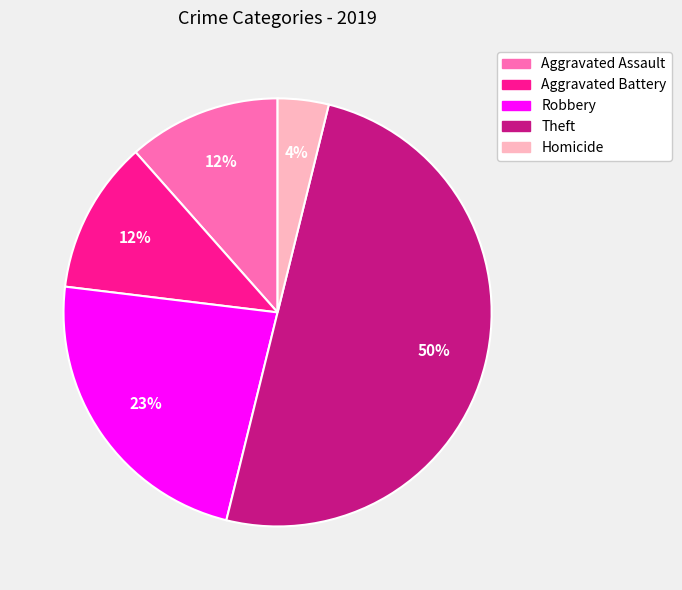

To the nearest percent, what is the difference between the largest and smallest slice percentages?

46%